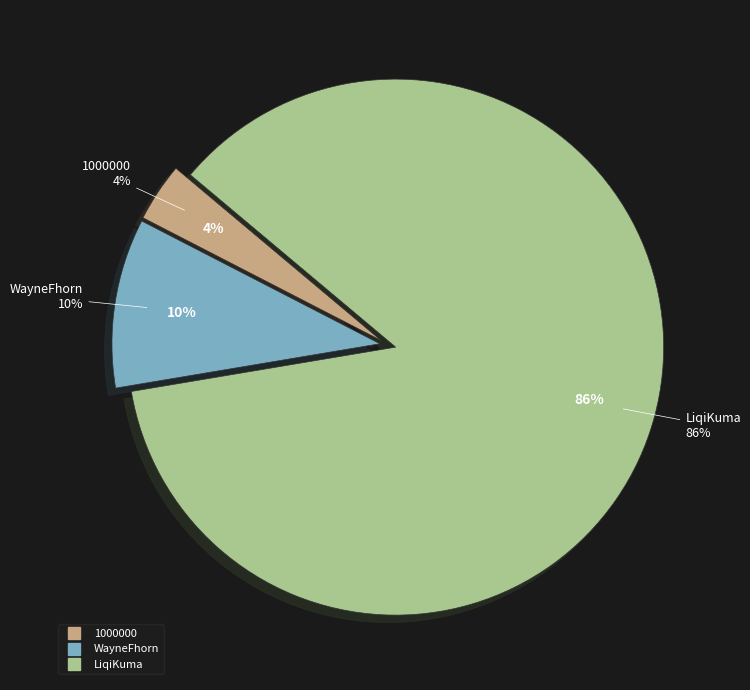

Is it true that WayneFhorn is 23% of the pie?

False